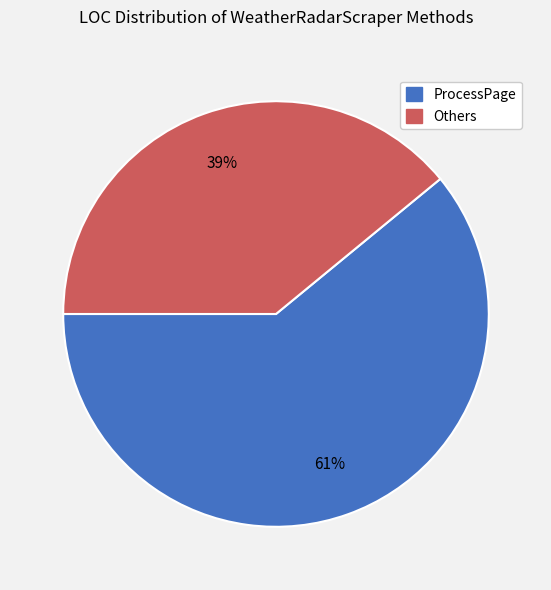

Does any single category account for the majority?

Yes